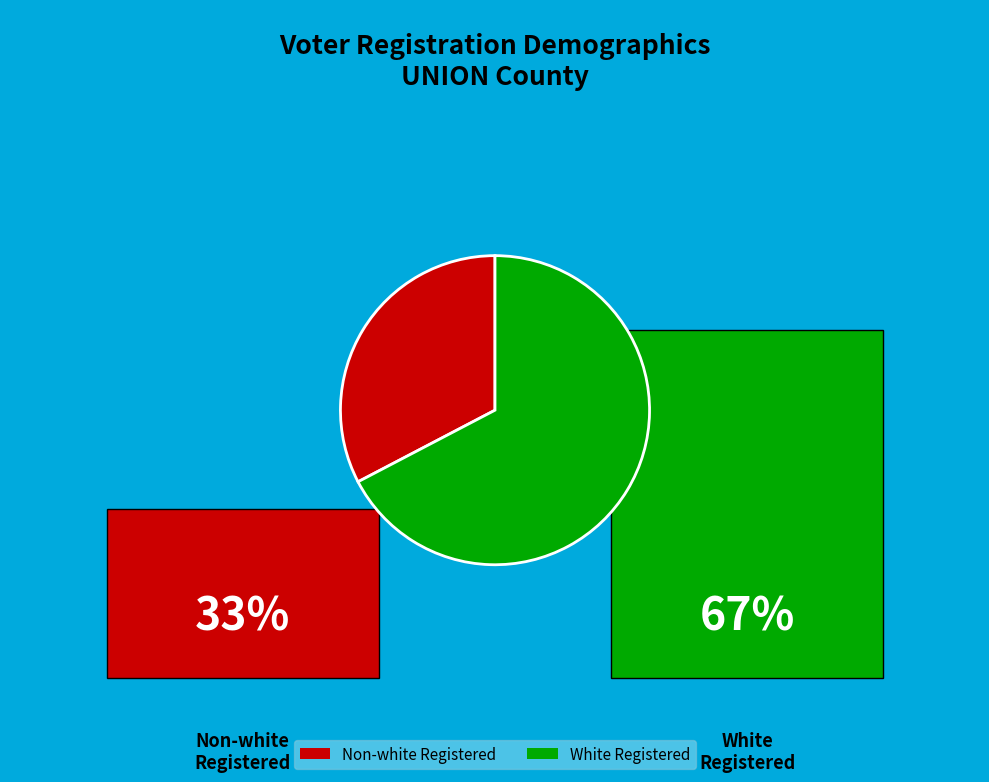

Is there any slice that represents more than half of the pie?

Yes